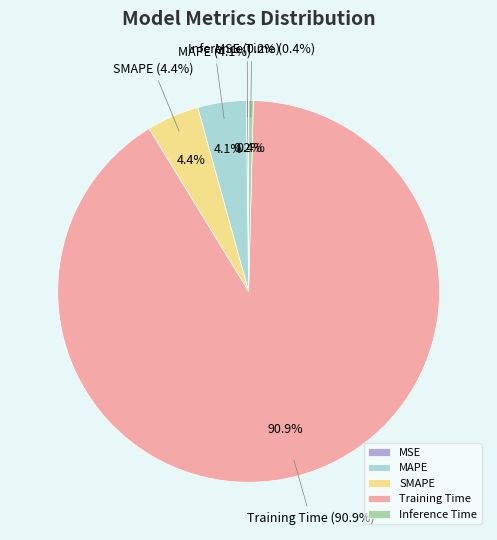

The SMAPE slice represents 19% of the pie. True or false?

False